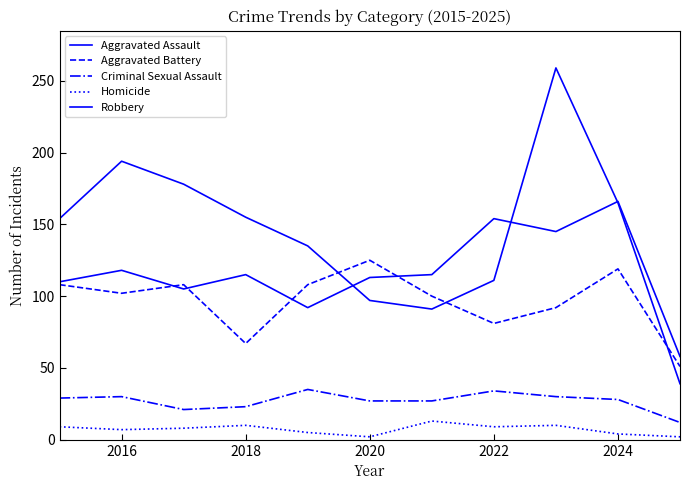

Is this an area chart (filled region under the line)?

No